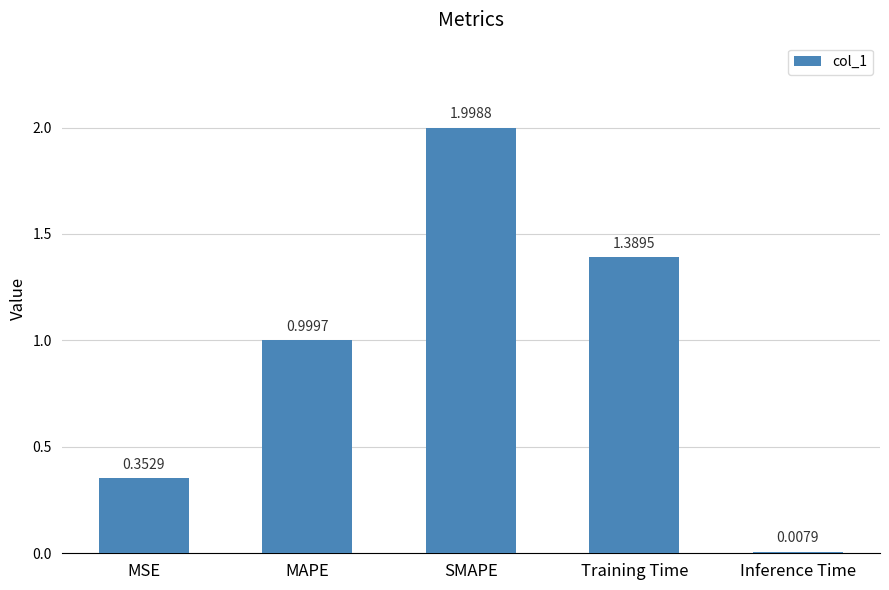

The chart shows a value of 1.9 at Training Time. True or false?

False